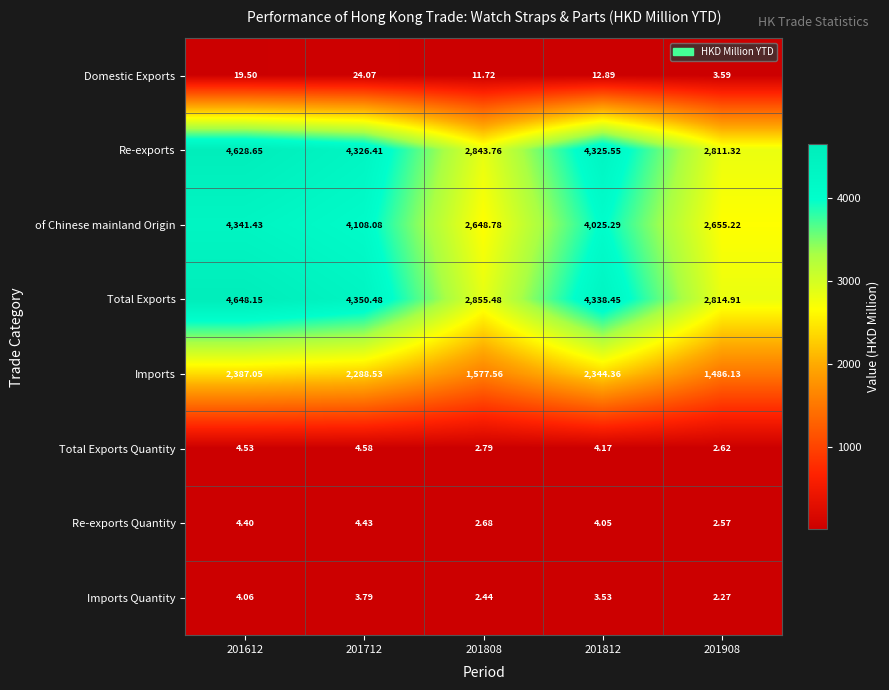

At which category is the sum across all series the highest?

201612